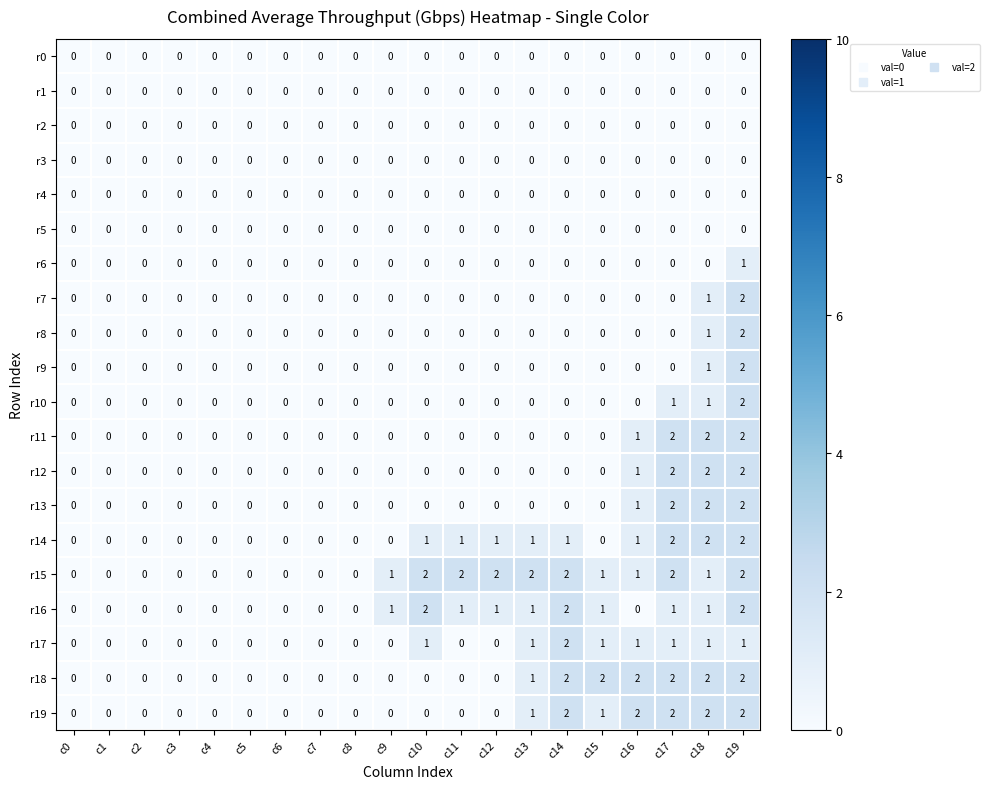

At which label is r11 closest to 1?

c16